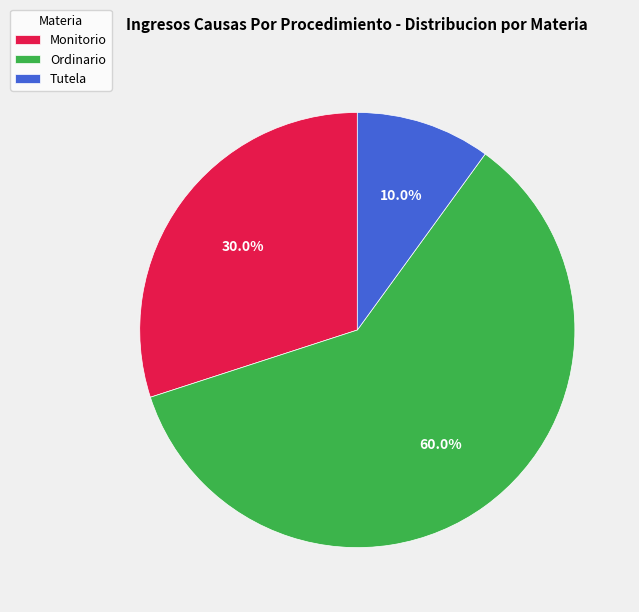

To the nearest percent, what is the average slice percentage?

33%